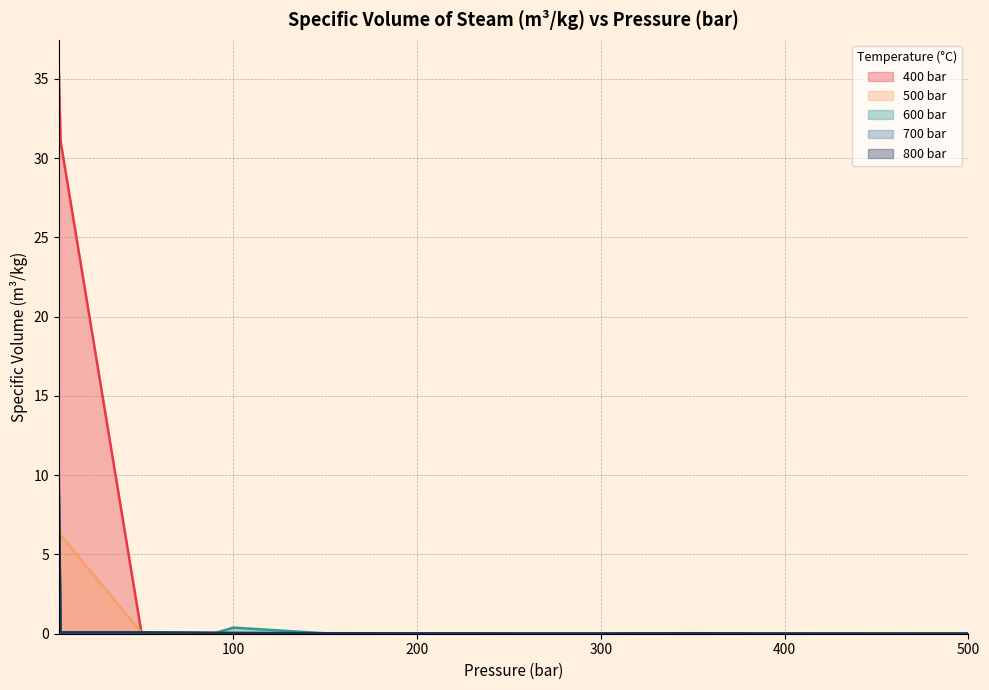

Is it true that 600 bar equals 0.0 at 80?

True